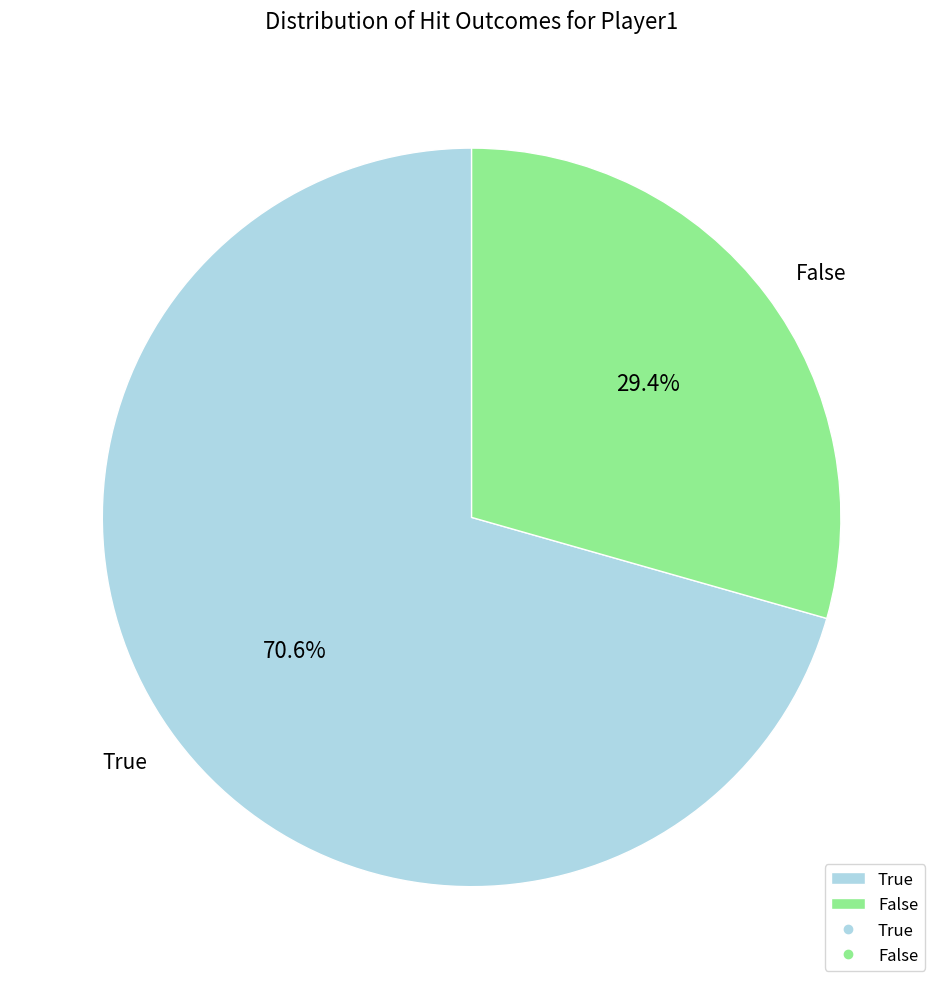

What is the majority slice?

True